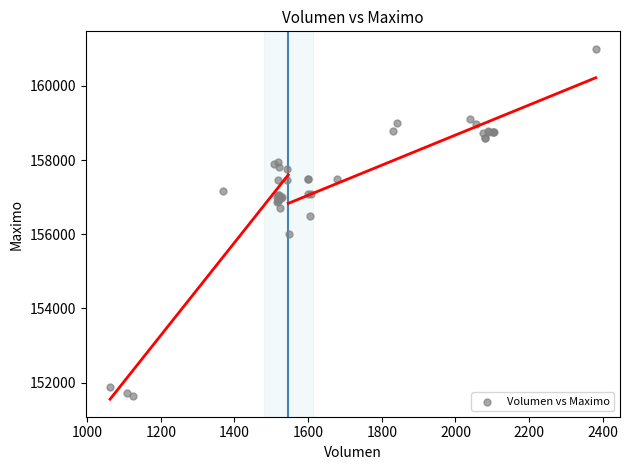

What Y value in the scatter plot is closest to 156316?

156500